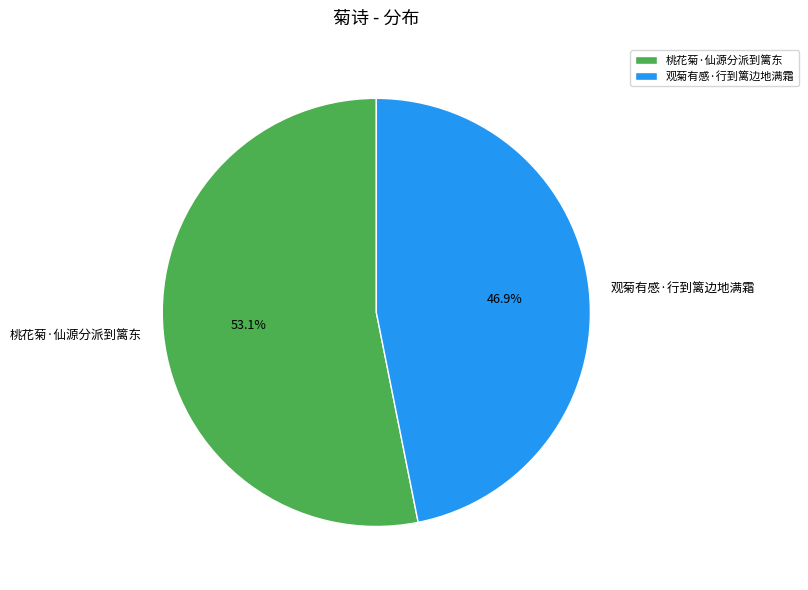

Which category accounts for the majority?

桃花菊·仙源分派到篱东